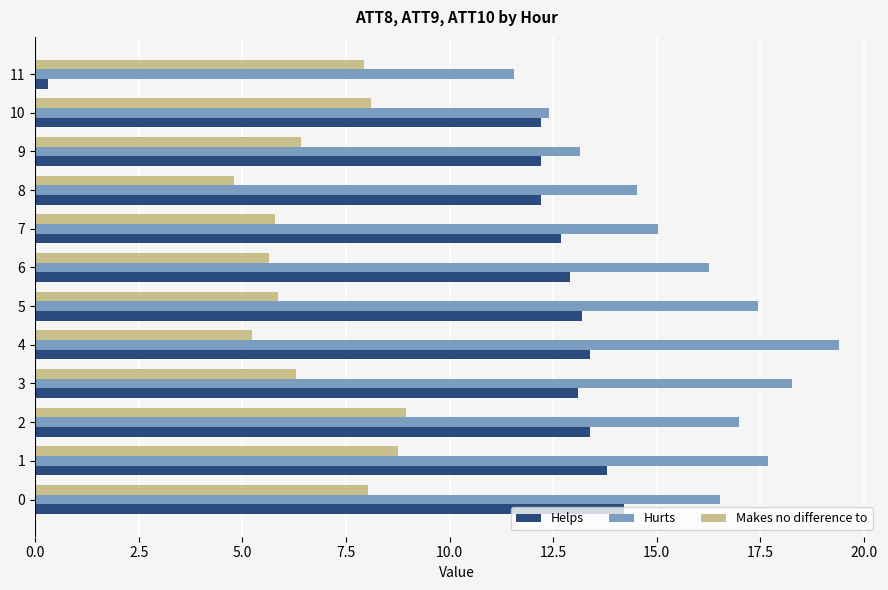

What is the sum of all Makes no difference to values?

81.8